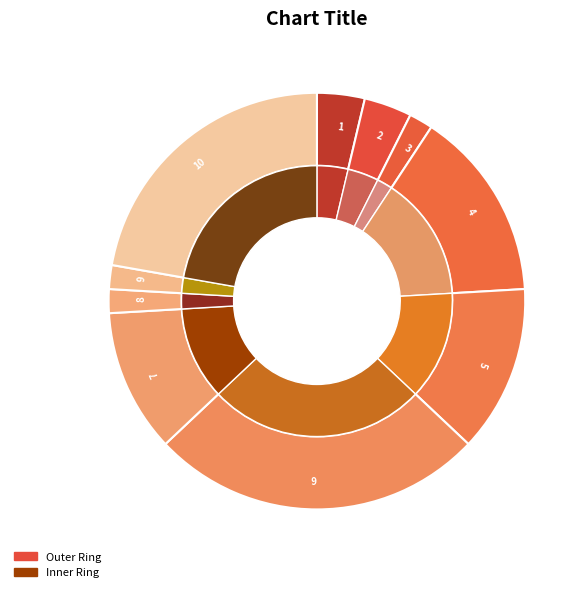

To the nearest percent, what is the difference between the 8 and 6 slice percentages?

24%